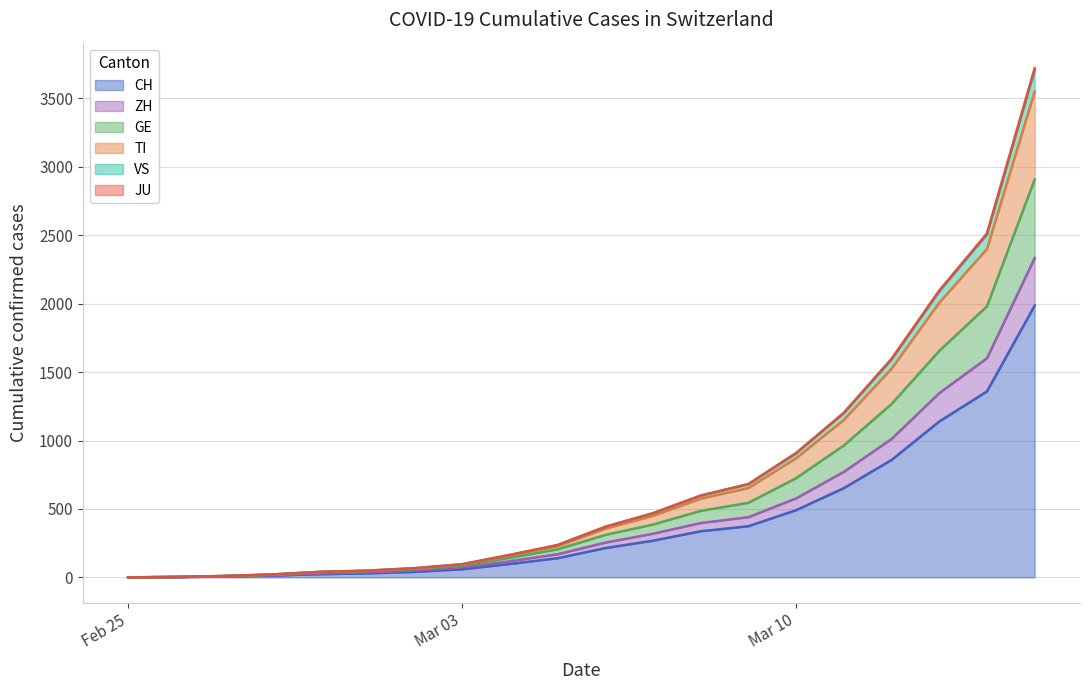

True or false: TI and CH cross at least once.

False